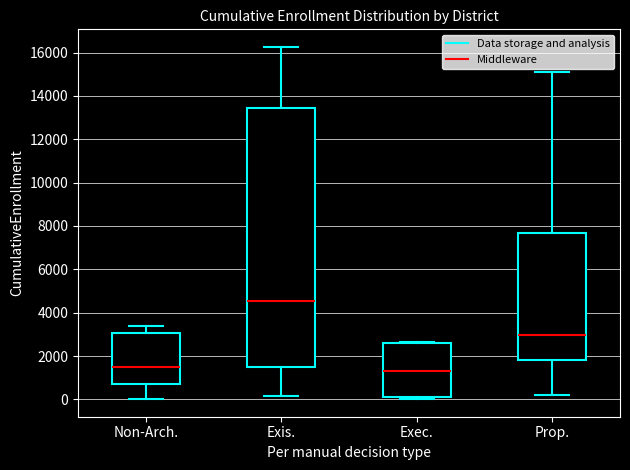

Reading left to right, transcribe this box plot: for each box, give where its median line is, the range the box spans, and where its two whiskers end, as read against the y-axis. The values are not printed on the chart, so give them approximately, as read against the axis.

Non-Arch.: median 1600, box 600 to 3000, whiskers 0 to 3400
Exis.: median 4600, box 1400 to 13400, whiskers 200 to 16200
Exec.: median 1400, box 200 to 2600, whiskers 0 to 2600
Prop.: median 3000, box 1800 to 7600, whiskers 200 to 15000